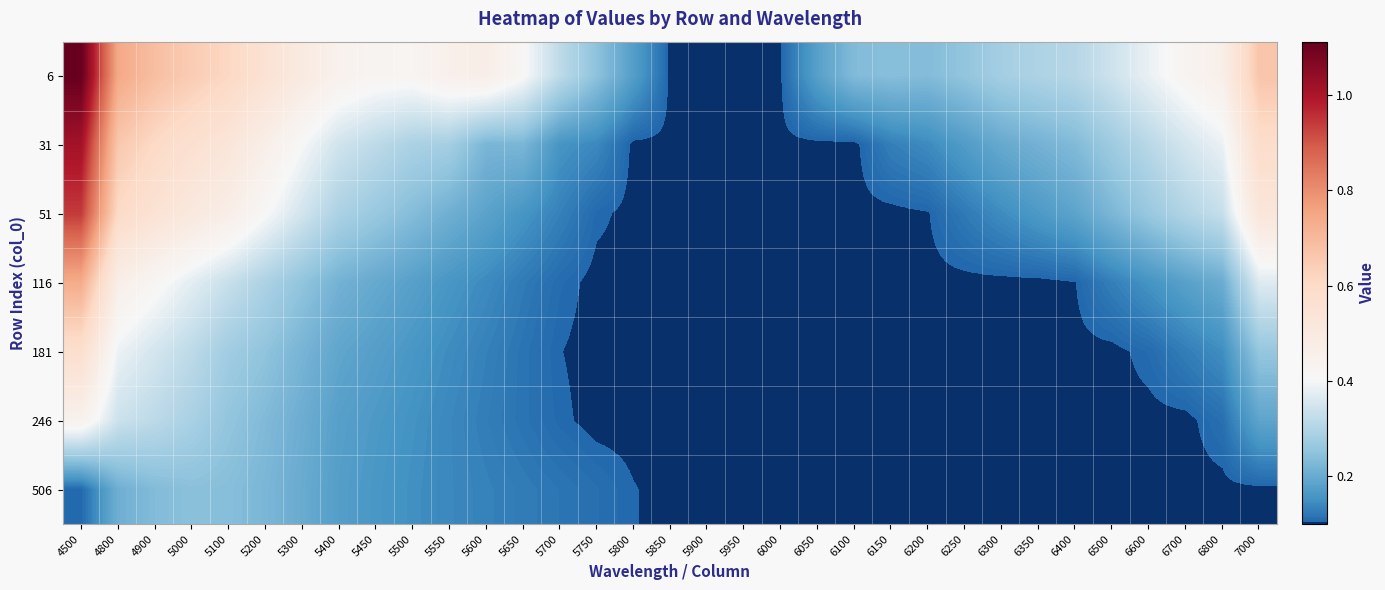

Reading left to right, list all the values displayed in this chart.

6: 4500=1.1	4800=0.7	4900=0.7	5000=0.6	5100=0.6	5200=0.6	5300=0.5	5400=0.4	5450=0.4	5500=0.4	5550=0.5	5600=0.5	5650=0.4	5700=0.3	5750=0.2	5800=0.2	5850=0.1	5900=0.1	5950=0.1	6000=0.1	6050=0.2	6100=0.2	6150=0.2	6200=0.2	6250=0.3	6300=0.3	6350=0.3	6400=0.3	6500=0.3	6600=0.4	6700=0.4	6800=0.5	7000=0.7
31: 4500=1.0	4800=0.7	4900=0.6	5000=0.6	5100=0.5	5200=0.5	5300=0.4	5400=0.3	5450=0.3	5500=0.3	5550=0.3	5600=0.2	5650=0.2	5700=0.2	5750=0.1	5800=0.1	5850=0.1	5900=0.1	5950=0.1	6000=0.1	6050=0.1	6100=0.1	6150=0.1	6200=0.1	6250=0.2	6300=0.2	6350=0.2	6400=0.2	6500=0.3	6600=0.3	6700=0.4	6800=0.4	7000=0.6
51: 4500=0.9	4800=0.6	4900=0.5	5000=0.5	5100=0.5	5200=0.4	5300=0.3	5400=0.3	5450=0.3	5500=0.2	5550=0.2	5600=0.2	5650=0.2	5700=0.1	5750=0.1	5800=0.1	5850=0.1	5900=0.1	5950=0.1	6000=0.1	6050=0.1	6100=0.1	6150=0.1	6200=0.1	6250=0.1	6300=0.1	6350=0.2	6400=0.2	6500=0.2	6600=0.3	6700=0.3	6800=0.3	7000=0.5
116: 4500=0.7	4800=0.5	4900=0.4	5000=0.4	5100=0.3	5200=0.3	5300=0.3	5400=0.2	5450=0.2	5500=0.2	5550=0.2	5600=0.1	5650=0.1	5700=0.1	5750=0.1	5800=0.1	5850=0.1	5900=0.1	5950=0.1	6000=0.1	6050=0.1	6100=0.1	6150=0.1	6200=0.1	6250=0.1	6300=0.1	6350=0.1	6400=0.1	6500=0.1	6600=0.2	6700=0.2	6800=0.2	7000=0.4
181: 4500=0.6	4800=0.4	4900=0.4	5000=0.3	5100=0.3	5200=0.3	5300=0.2	5400=0.2	5450=0.2	5500=0.2	5550=0.1	5600=0.1	5650=0.1	5700=0.1	5750=0.1	5800=0.1	5850=0.1	5900=0.1	5950=0.1	6000=0.1	6050=0.1	6100=0.1	6150=0.1	6200=0.1	6250=0.1	6300=0.1	6350=0.1	6400=0.1	6500=0.1	6600=0.1	6700=0.1	6800=0.1	7000=0.3
246: 4500=0.4	4800=0.3	4900=0.3	5000=0.3	5100=0.3	5200=0.2	5300=0.2	5400=0.2	5450=0.2	5500=0.2	5550=0.1	5600=0.1	5650=0.1	5700=0.1	5750=0.1	5800=0.1	5850=0.1	5900=0.1	5950=0.1	6000=0.1	6050=0.1	6100=0.1	6150=0.1	6200=0.1	6250=0.1	6300=0.1	6350=0.1	6400=0.1	6500=0.1	6600=0.1	6700=0.1	6800=0.1	7000=0.2
506: 4500=0.1	4800=0.2	4900=0.2	5000=0.2	5100=0.2	5200=0.2	5300=0.2	5400=0.2	5450=0.2	5500=0.1	5550=0.1	5600=0.1	5650=0.1	5700=0.1	5750=0.1	5800=0.1	5850=0.1	5900=0.1	5950=0.1	6000=0.1	6050=0.1	6100=0.1	6150=0.1	6200=0.1	6250=0.1	6300=0.1	6350=0.1	6400=0.1	6500=0.1	6600=0.1	6700=0.1	6800=0.1	7000=0.1